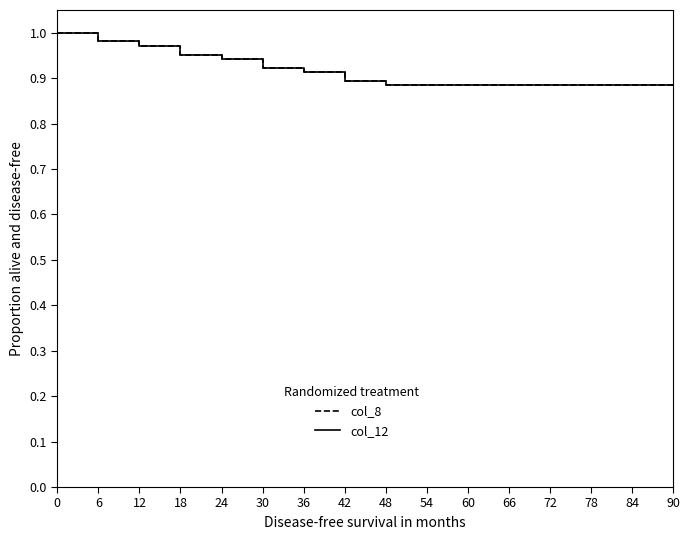

Reading left to right, what are all the values shown in this chart?

col_8: 0=1.0	6=1.0	12=1.0	18=1.0	24=0.9	30=0.9	36=0.9	42=0.9	48=0.9	54=0.9	60=0.9	66=0.9	72=0.9	78=0.9	84=0.9	90=0.9
col_12: 0=1.0	6=1.0	12=1.0	18=1.0	24=0.9	30=0.9	36=0.9	42=0.9	48=0.9	54=0.9	60=0.9	66=0.9	72=0.9	78=0.9	84=0.9	90=0.9